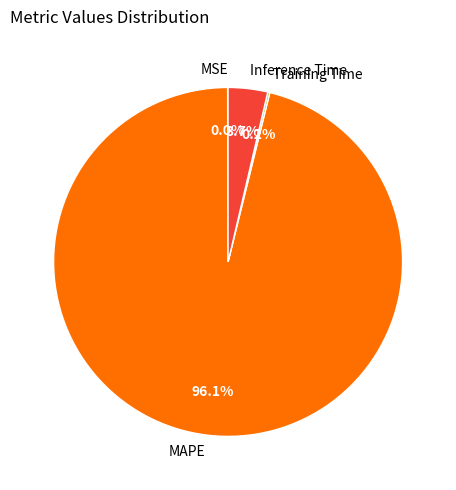

What percentage is NOT represented by MAPE?

3.9%